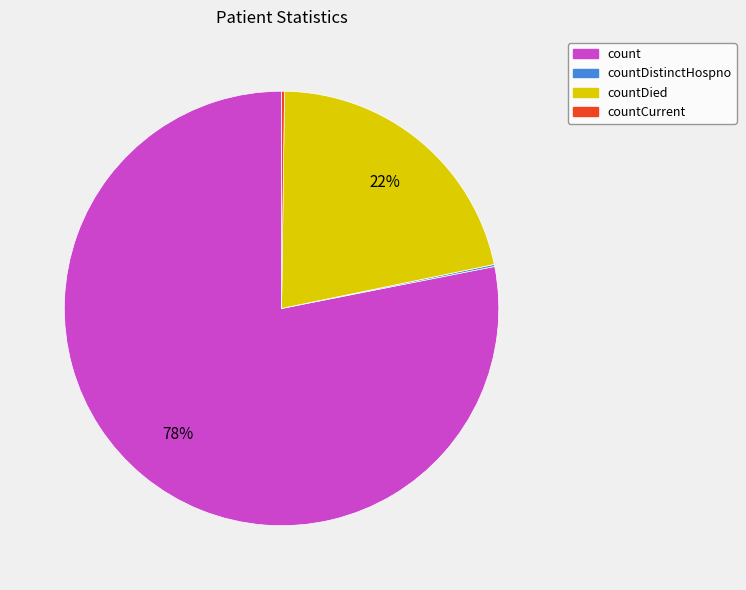

The countDied slice represents 22% of the pie. True or false?

True